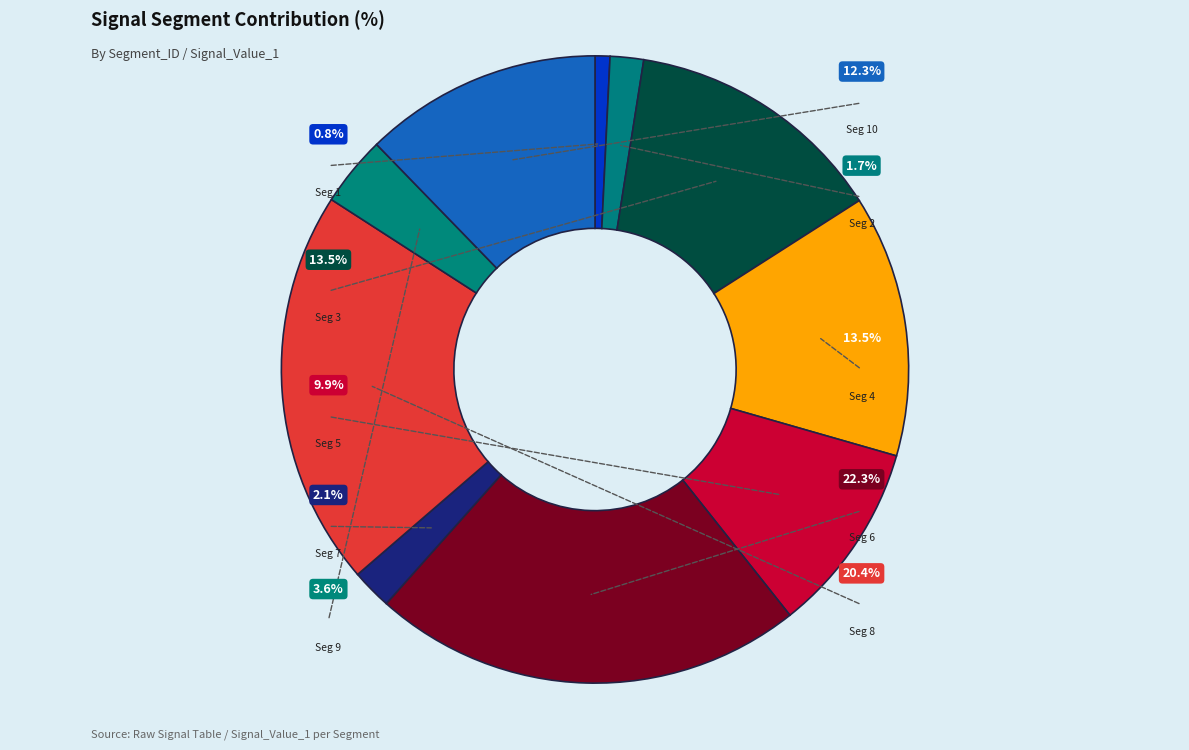

To the nearest percent, what is the average slice percentage?

10%